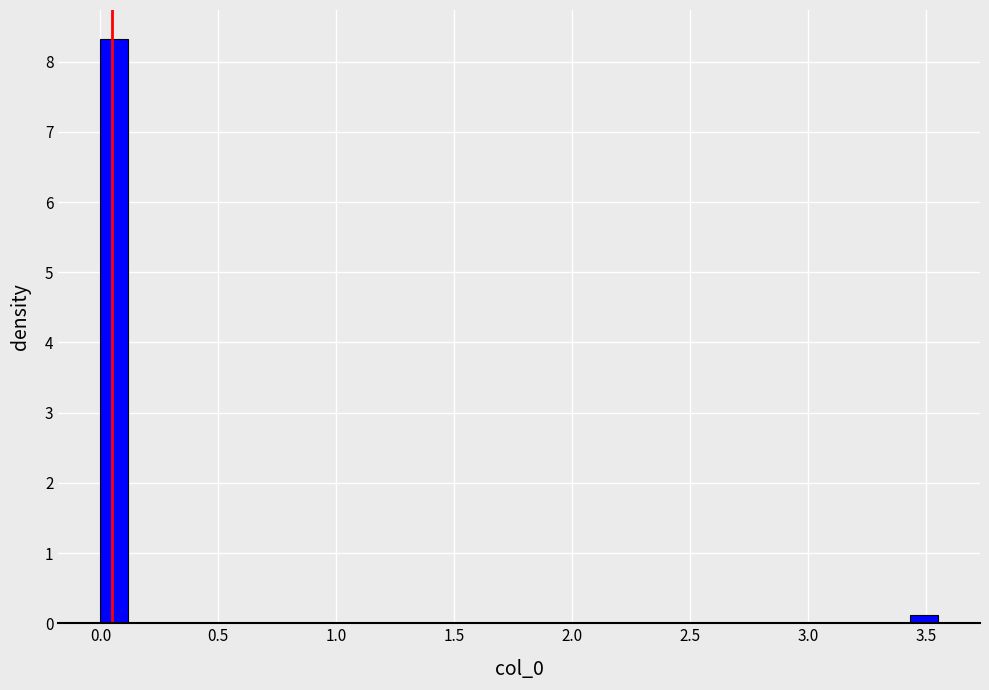

Around what value on the x-axis is the tallest bar? Give the approximate position of its centre, as read against the axis.

0.05